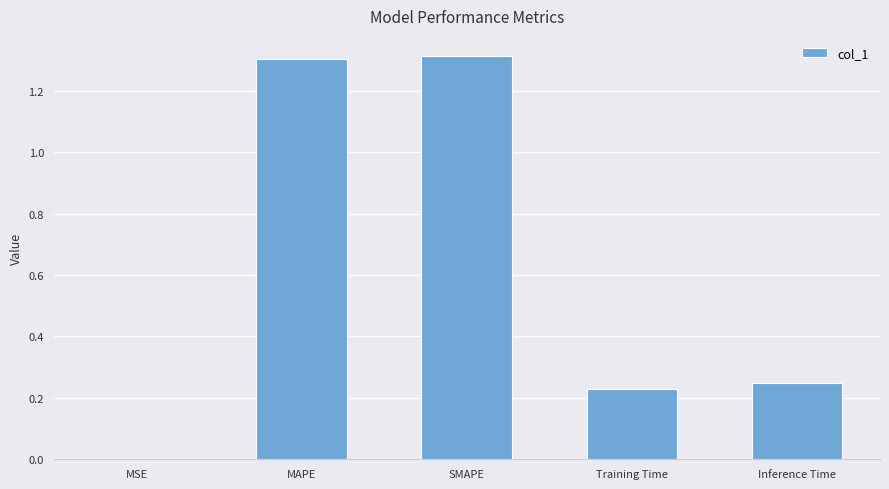

What is the change in value from SMAPE to Inference Time?

-1.1